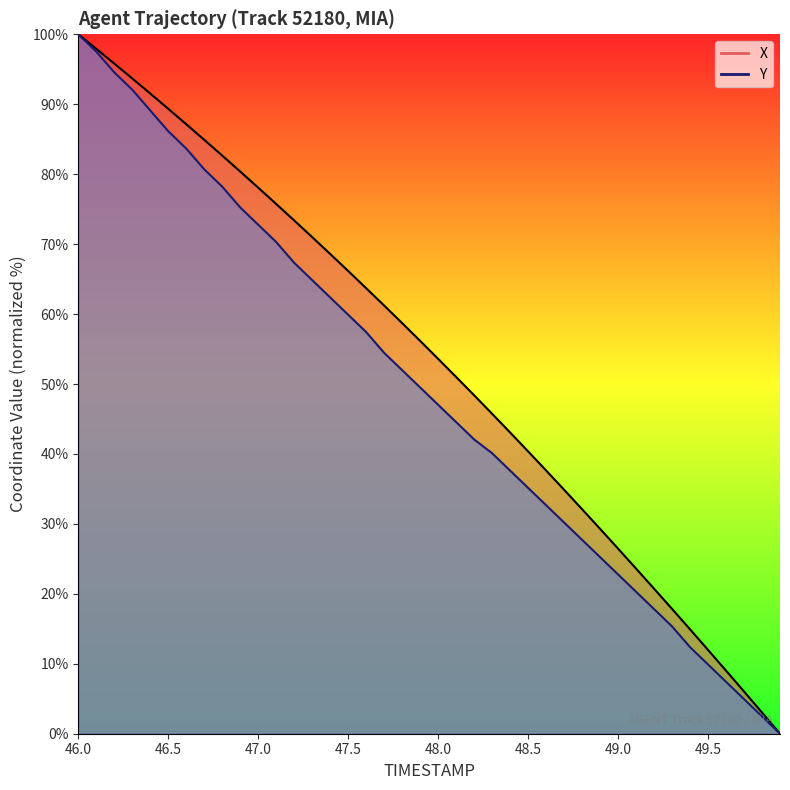

List the series in order of their peak value, lowest first.

X, Y